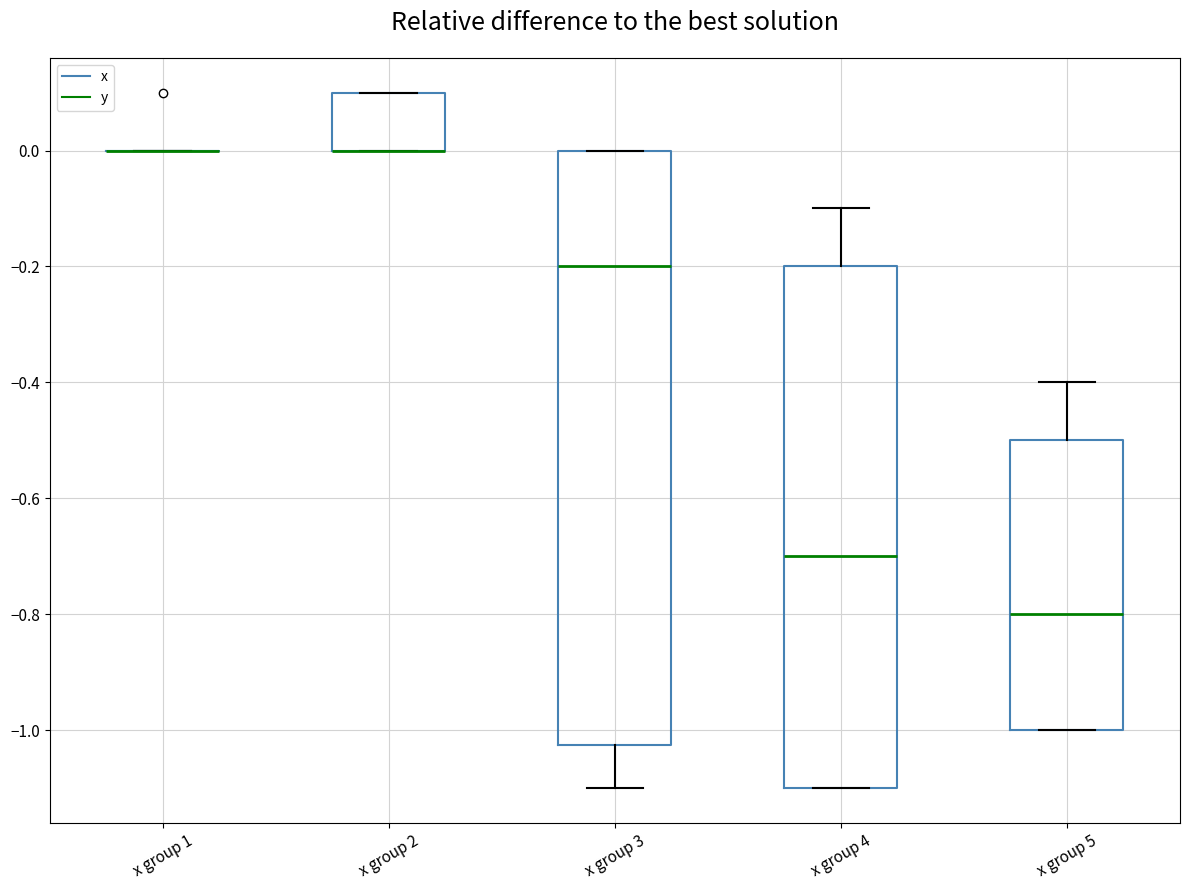

Reading left to right, transcribe this box plot: for each box, give where its median line is, the range the box spans, and where its two whiskers end, as read against the y-axis. The values are not printed on the chart, so give them approximately, as read against the axis.

x group 1: box collapsed to a line at 0.00, whiskers 0.00 to 0.00
x group 2: median 0.00 (drawn on the box's lower edge), box 0.00 to 0.10, whiskers 0.00 to 0.10
x group 3: median -0.20, box -1.02 to 0.00, whiskers -1.10 to 0.00
x group 4: median -0.70, box -1.10 to -0.20, whiskers -1.10 to -0.10
x group 5: median -0.80, box -1.00 to -0.50, whiskers -1.00 to -0.40